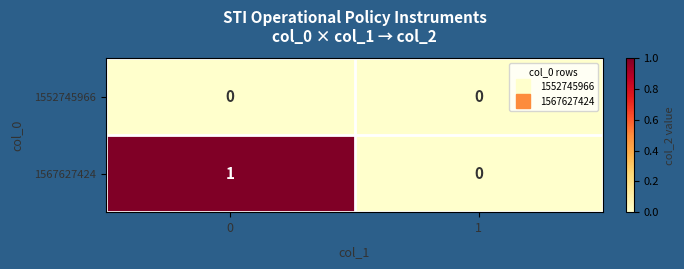

Rank the series by their maximum value, from highest to lowest.

1567627424, 1552745966